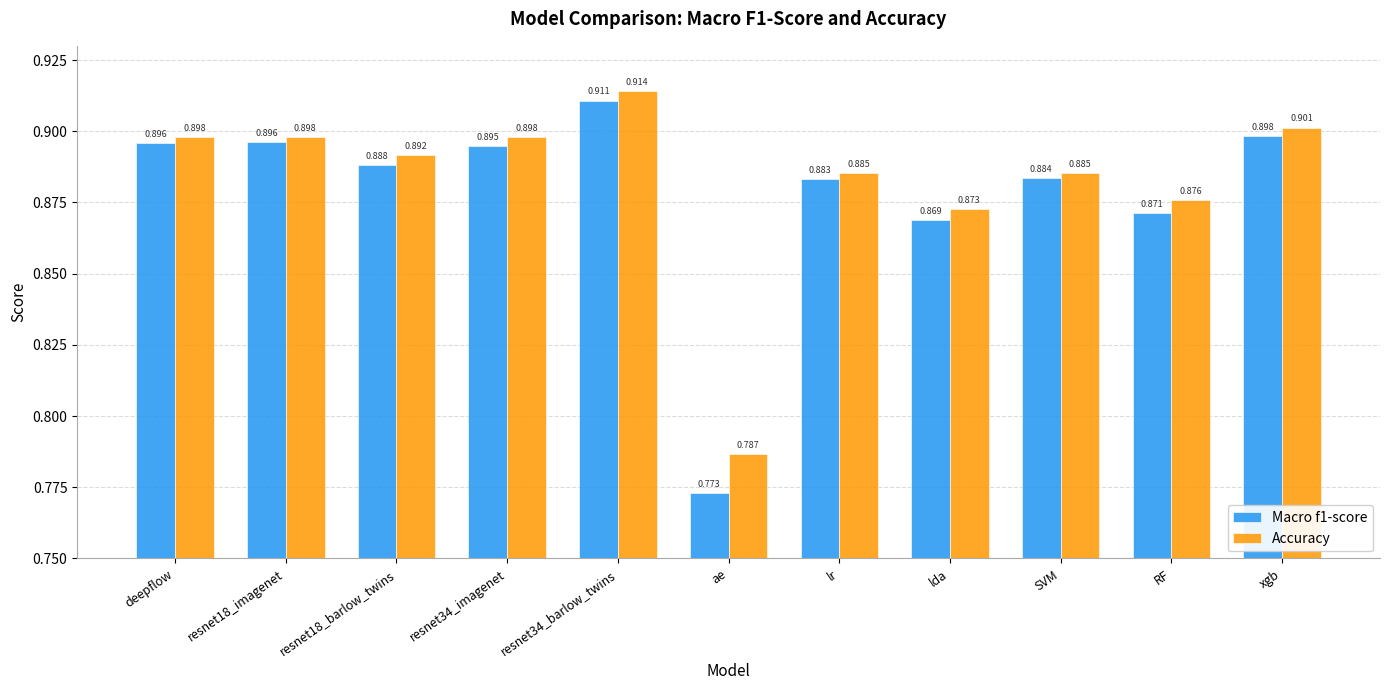

Are the bars horizontal?

No